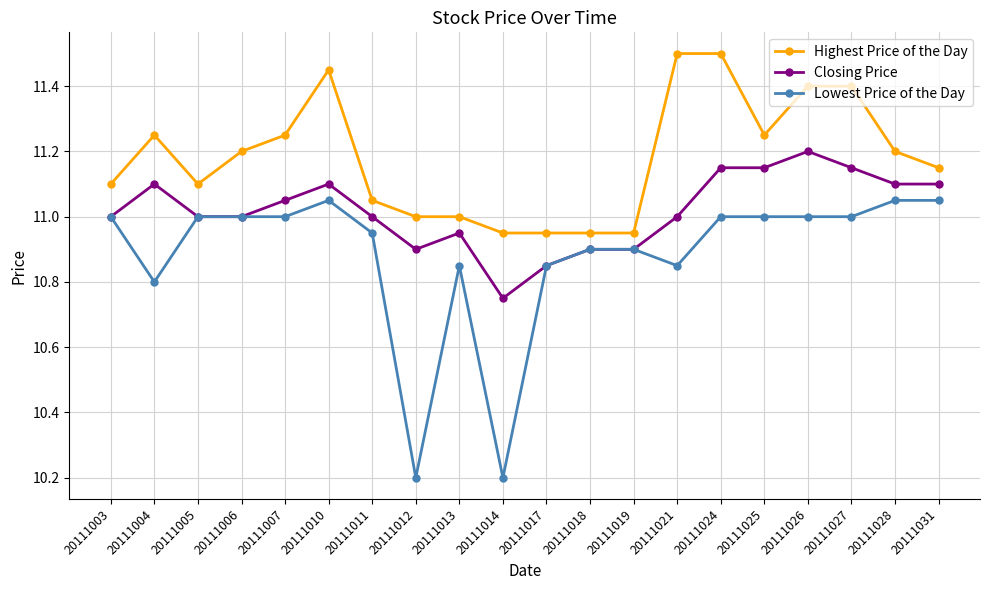

How many lines are shown in the chart?

3